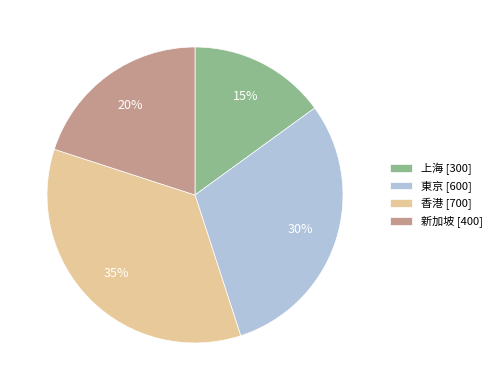

Is the sum of 香港 [700] and 新加坡 [400] greater than half?

Yes